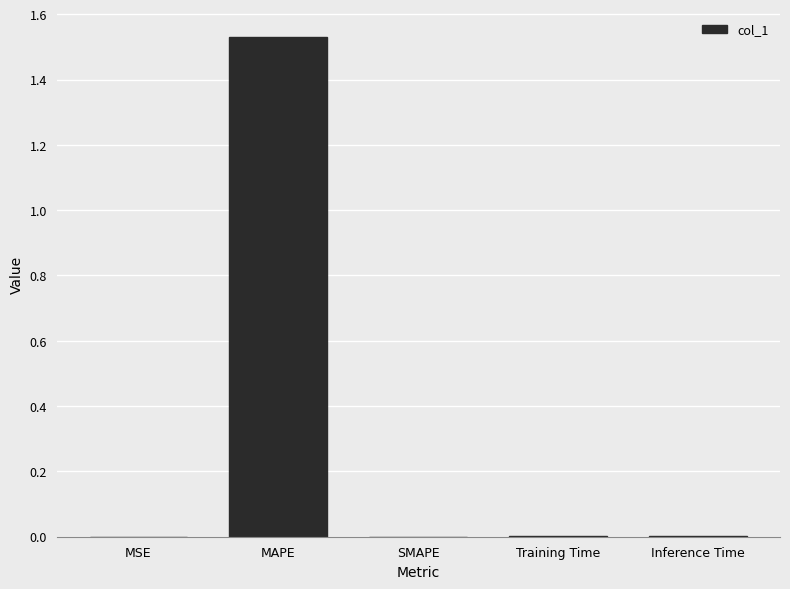

What is the average value?

0.3